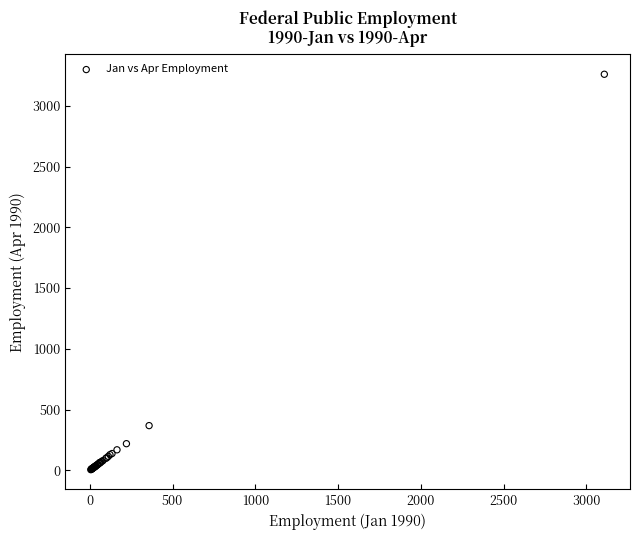

What Y value in the scatter plot is closest to 1632?

368.8